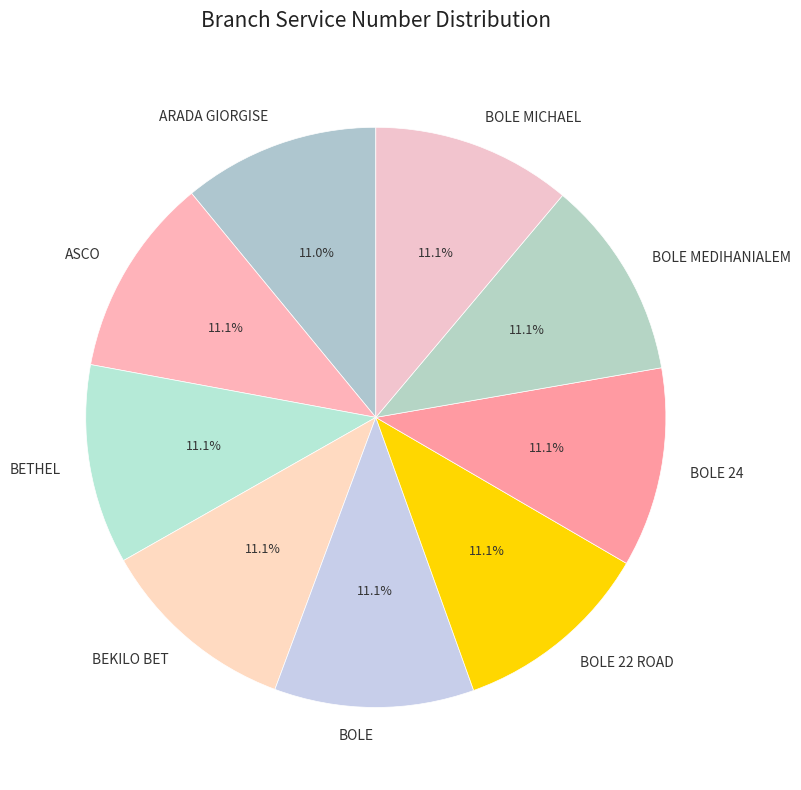

Is it true that BOLE MEDIHANIALEM is 4% of the pie?

False